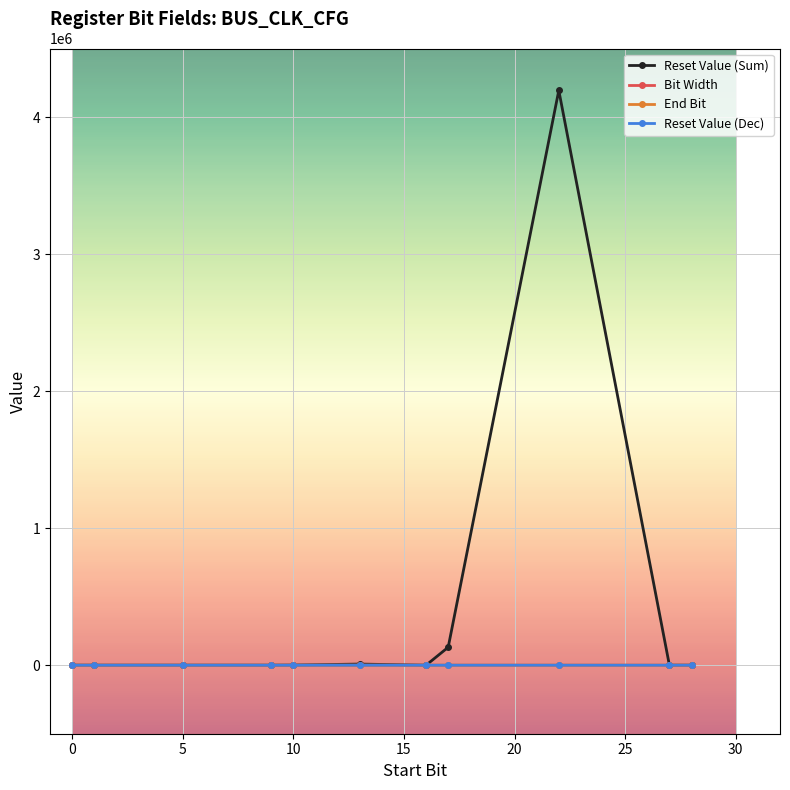

Which series has the widest spread of values?

Reset Value (Sum)